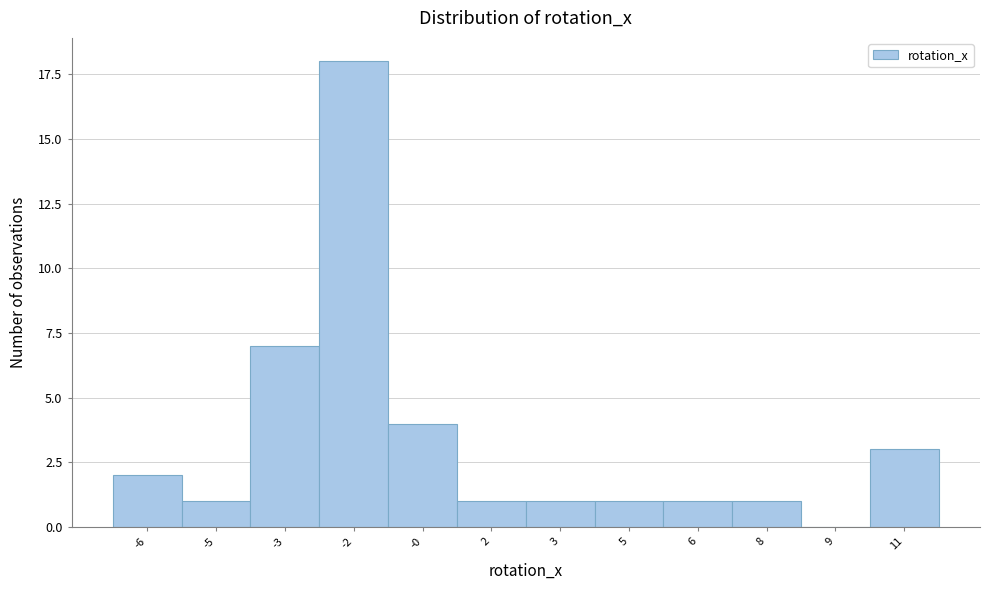

Reading left to right, extract all data points from this chart.

-6=2	-5=1	-3=7	-2=18	-0=4	2=1	3=1	5=1	6=1	8=1	9=0	11=3